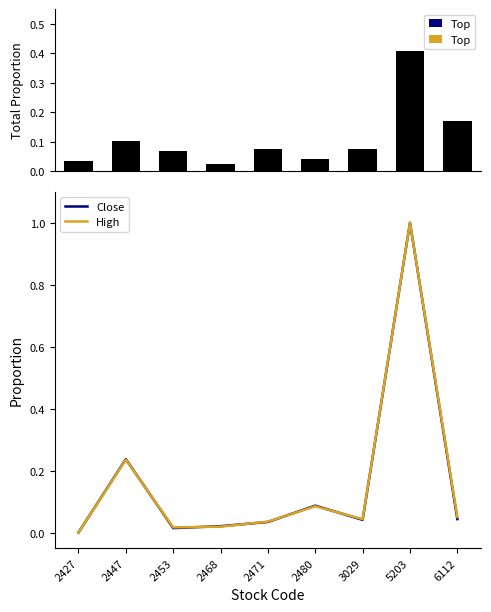

Rank the categories by High value from highest to lowest.

5203, 2447, 2480, 6112, 3029, 2471, 2468, 2453, 2427